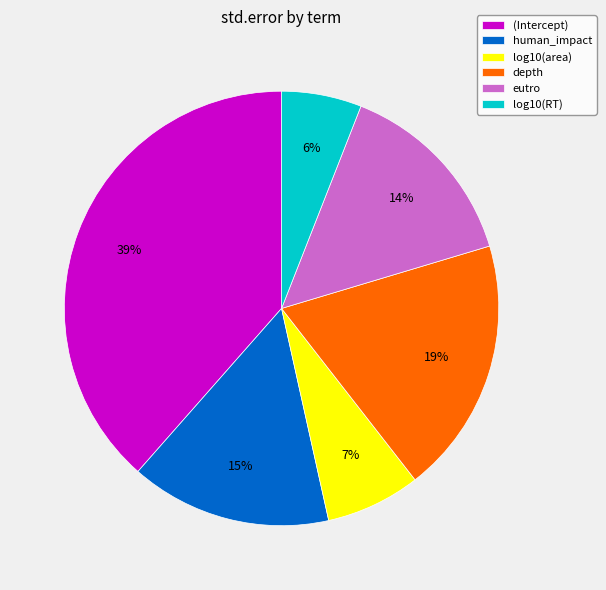

How many segments does this pie chart have?

6